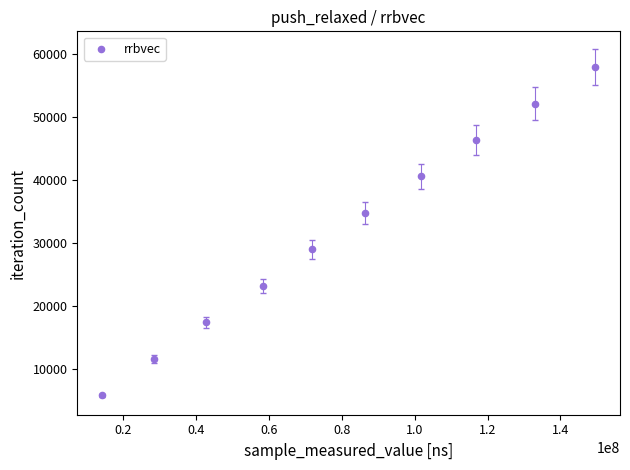

What is the average X value?

80383866